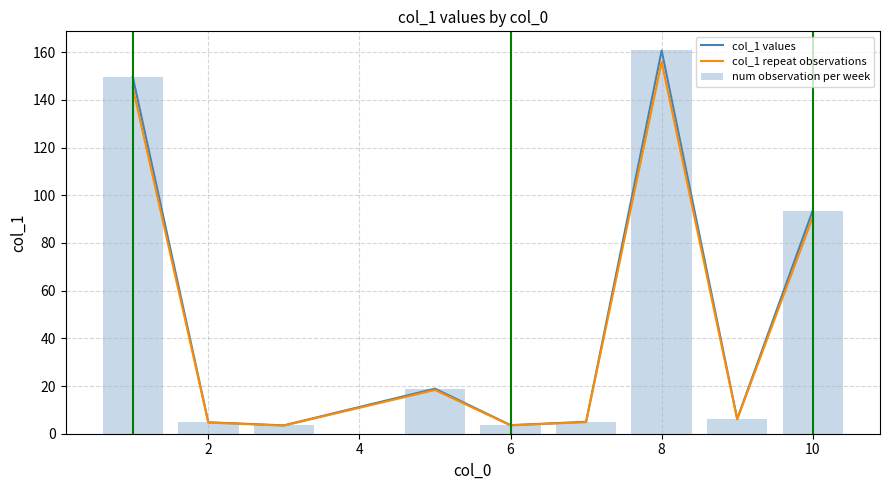

What is the minimum value for col_1 repeat observations?

3.4